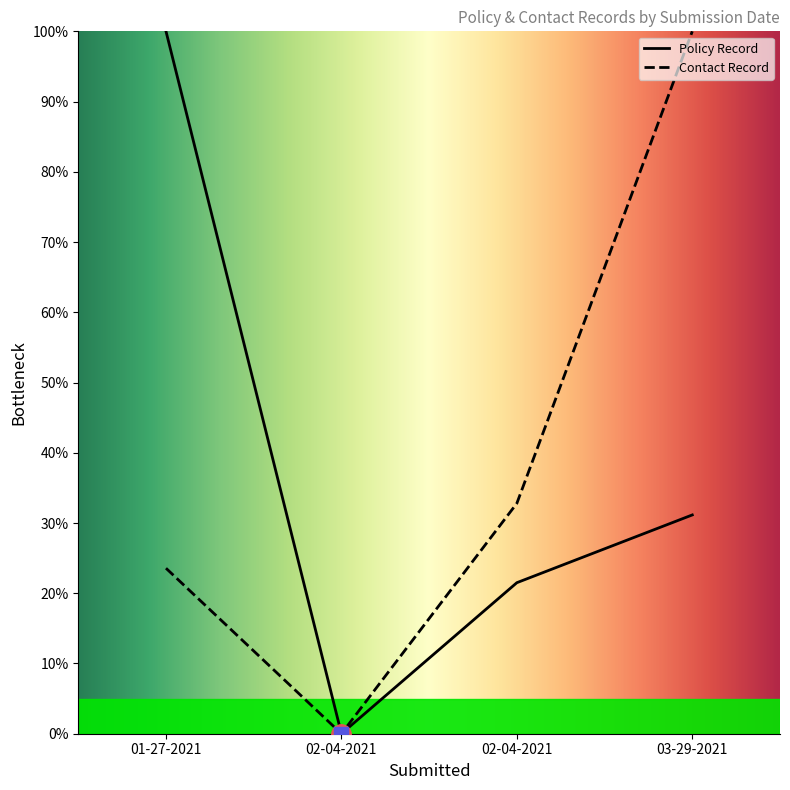

What are all the series names shown in the legend?

Policy Record, Contact Record